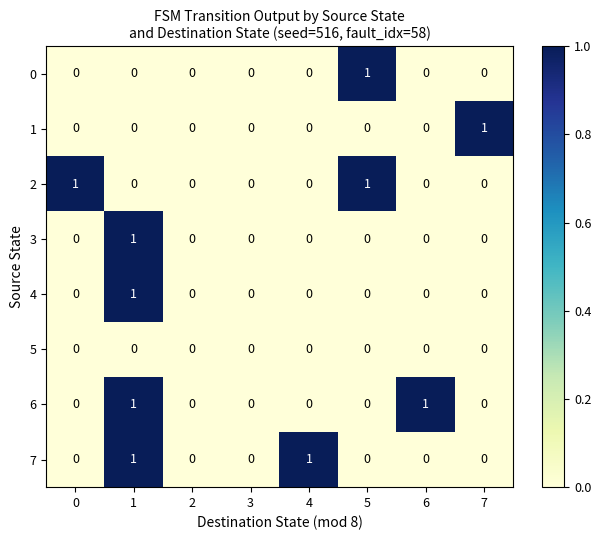

Count the 2 values in the range 0 to 1.

8